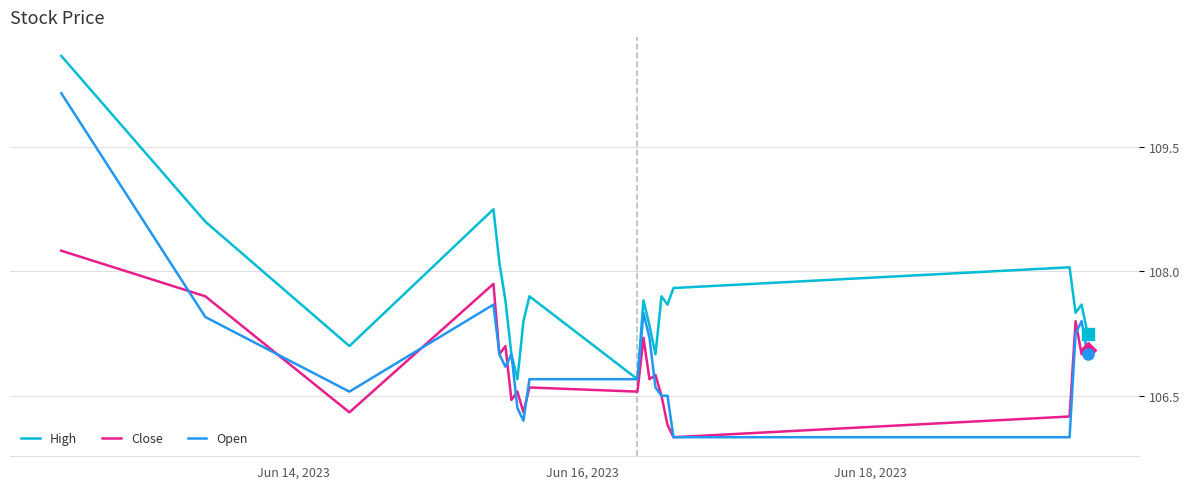

Rank the series by their average value, from lowest to highest.

Close, Open, High